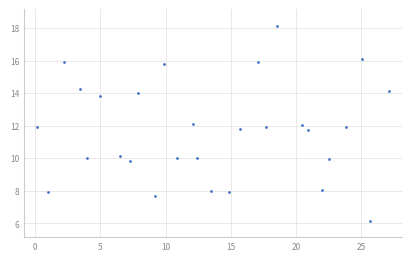

What is the range of X values (max minus min)?

27.0